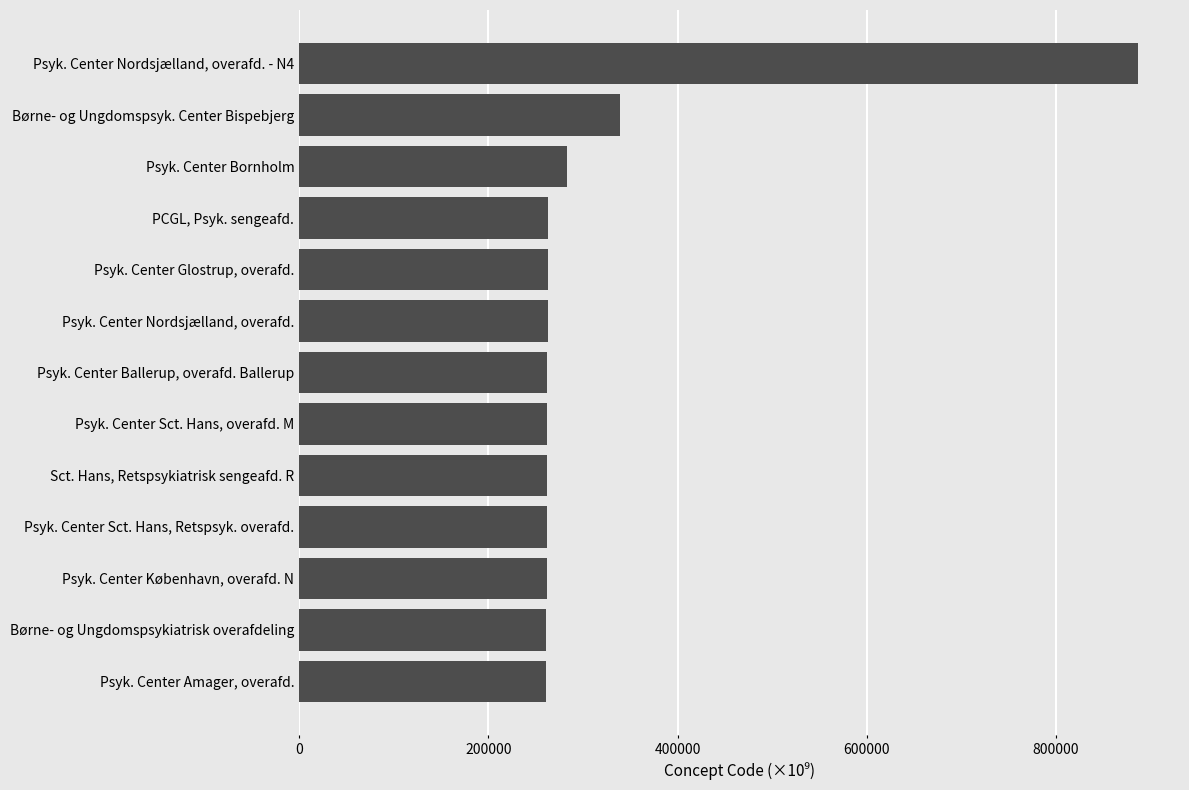

What is the ratio of the value at Børne- og Ungdomspsyk. Center Bispebjerg to the value at Psyk. Center Nordsjælland, overafd.?

1.3